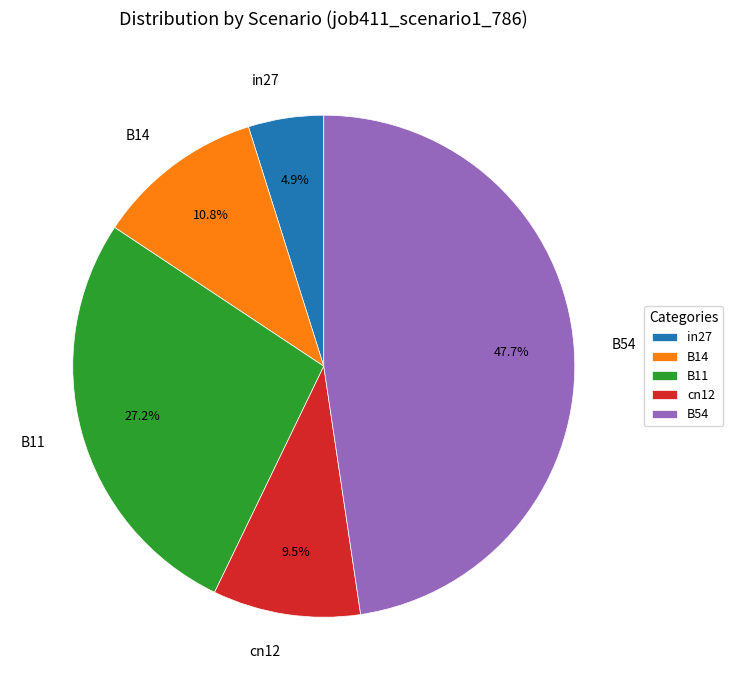

What is the largest slice in the pie chart?

B54